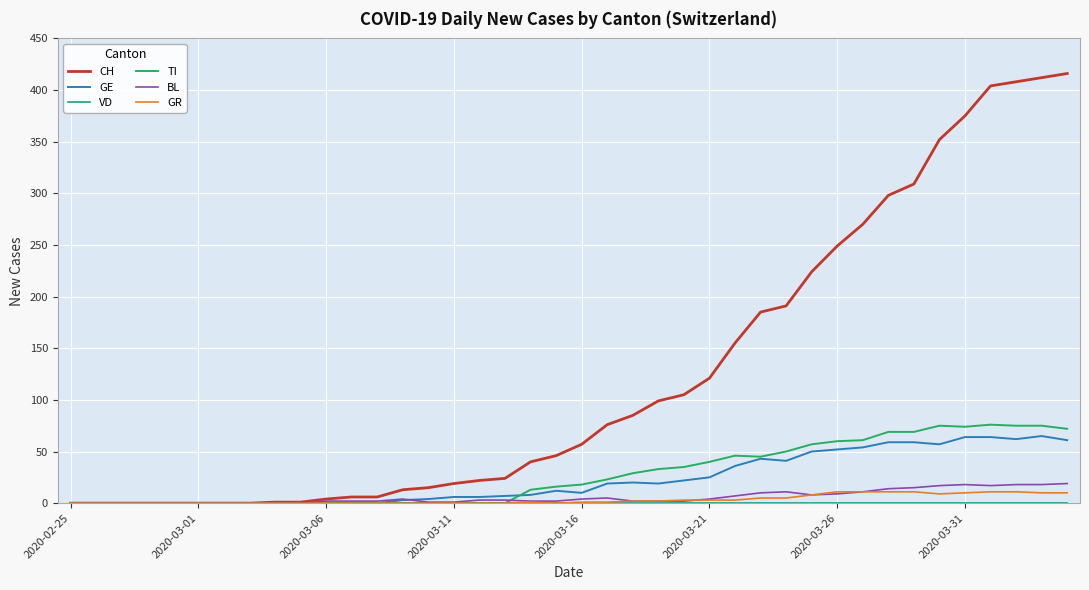

What is the highest value of the CH series?

416